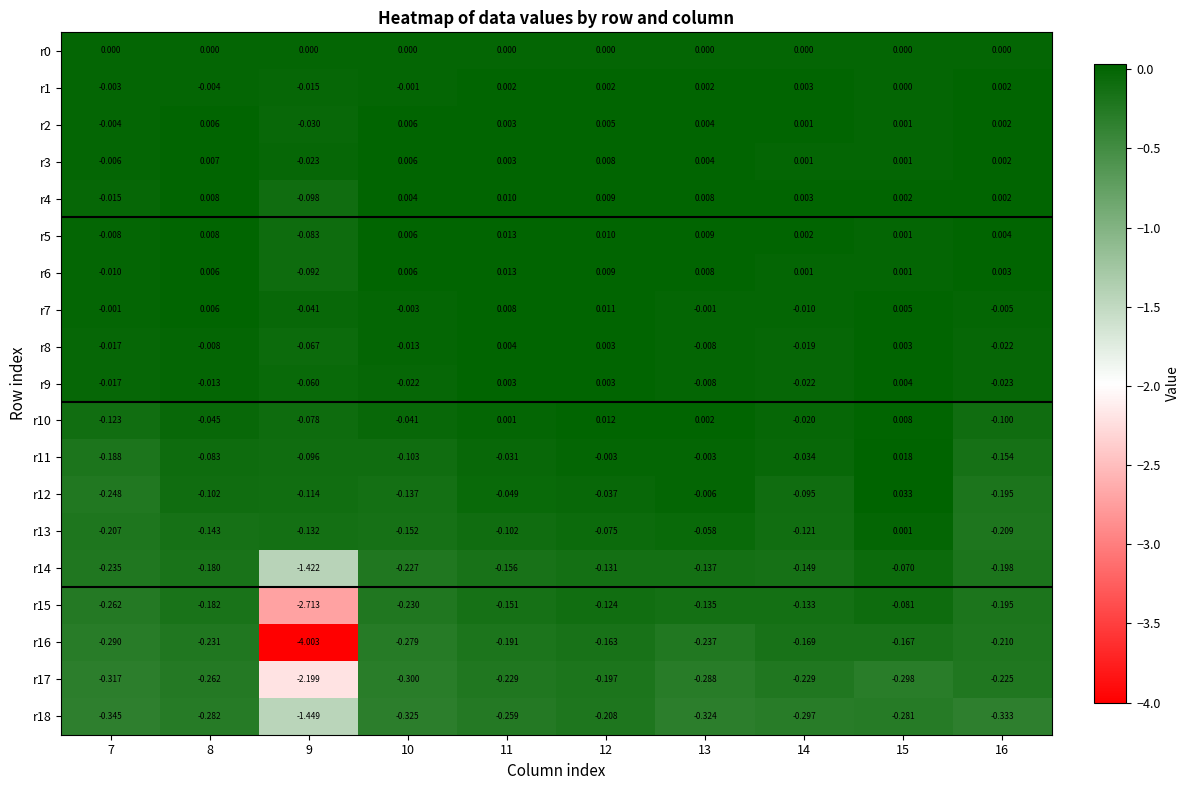

How many series are shown in this chart?

19